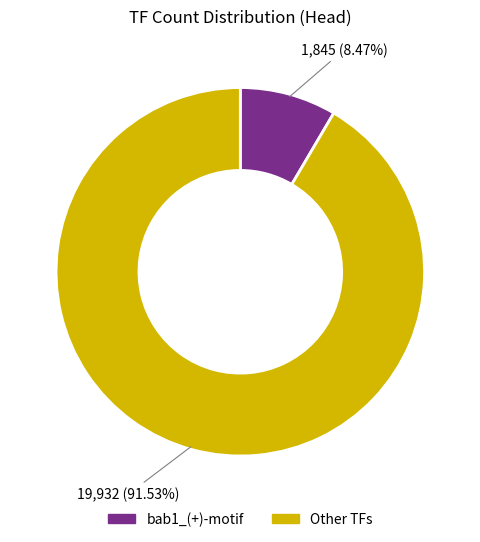

How many segments does this pie chart have?

2